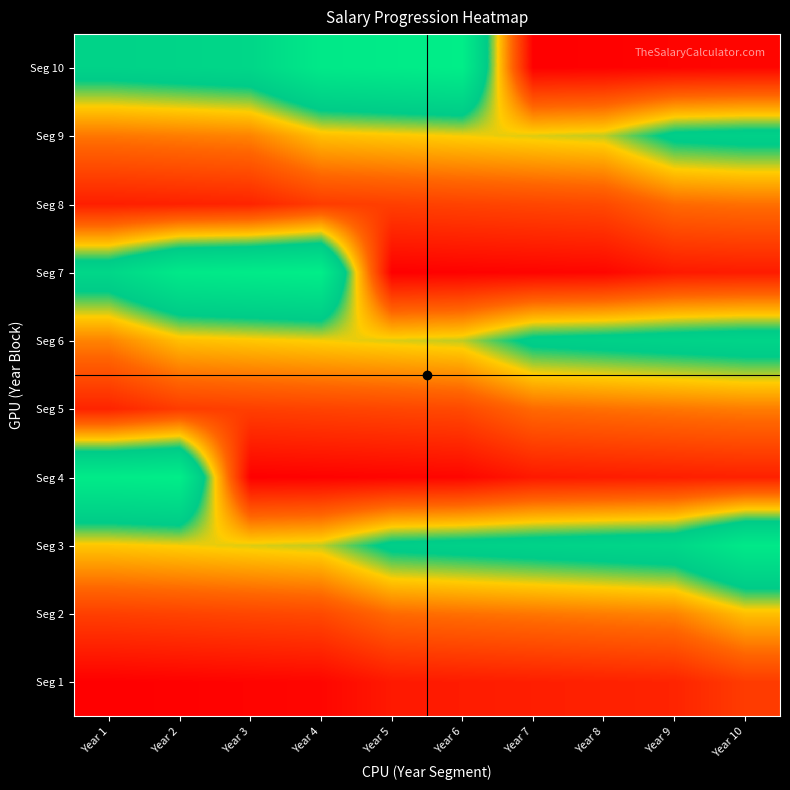

Reading left to right, transcribe all the data shown in this chart.

Seg 1: Year 1=61200.0	Year 2=62424.0	Year 3=63672.5	Year 4=64945.9	Year 5=76181.6	Year 6=77705.2	Year 7=79259.3	Year 8=80844.5	Year 9=82461.4	Year 10=96727.2
Seg 2: Year 1=98661.8	Year 2=100635.0	Year 3=102647.7	Year 4=104700.6	Year 5=122813.9	Year 6=125270.1	Year 7=127775.5	Year 8=130331.0	Year 9=132937.7	Year 10=155935.9
Seg 3: Year 1=159054.6	Year 2=162235.7	Year 3=165480.4	Year 4=168790.0	Year 5=197990.7	Year 6=201950.5	Year 7=205989.5	Year 8=210109.3	Year 9=214311.5	Year 10=251387.4
Seg 4: Year 1=256415.1	Year 2=261543.4	Year 3=61200.0	Year 4=62424.0	Year 5=63672.5	Year 6=64945.9	Year 7=76181.6	Year 8=77705.2	Year 9=79259.3	Year 10=80844.5
Seg 5: Year 1=82461.4	Year 2=96727.2	Year 3=98661.8	Year 4=100635.0	Year 5=102647.7	Year 6=104700.6	Year 7=122813.9	Year 8=125270.1	Year 9=127775.5	Year 10=130331.0
Seg 6: Year 1=132937.7	Year 2=155935.9	Year 3=159054.6	Year 4=162235.7	Year 5=165480.4	Year 6=168790.0	Year 7=197990.7	Year 8=201950.5	Year 9=205989.5	Year 10=210109.3
Seg 7: Year 1=214311.5	Year 2=251387.4	Year 3=256415.1	Year 4=261543.4	Year 5=61200.0	Year 6=62424.0	Year 7=63672.5	Year 8=64945.9	Year 9=76181.6	Year 10=77705.2
Seg 8: Year 1=79259.3	Year 2=80844.5	Year 3=82461.4	Year 4=96727.2	Year 5=98661.8	Year 6=100635.0	Year 7=102647.7	Year 8=104700.6	Year 9=122813.9	Year 10=125270.1
Seg 9: Year 1=127775.5	Year 2=130331.0	Year 3=132937.7	Year 4=155935.9	Year 5=159054.6	Year 6=162235.7	Year 7=165480.4	Year 8=168790.0	Year 9=197990.7	Year 10=201950.5
Seg 10: Year 1=205989.5	Year 2=210109.3	Year 3=214311.5	Year 4=251387.4	Year 5=256415.1	Year 6=261543.4	Year 7=61200.0	Year 8=62424.0	Year 9=63672.5	Year 10=64945.9